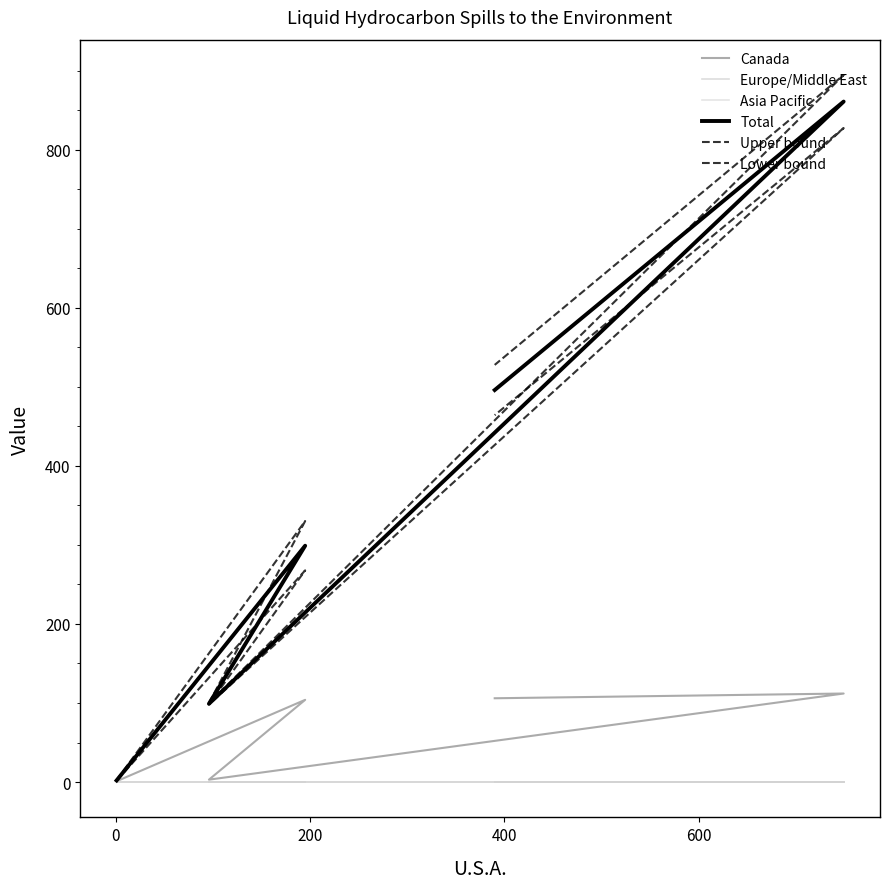

What is the total value across all series at 200?

300.0